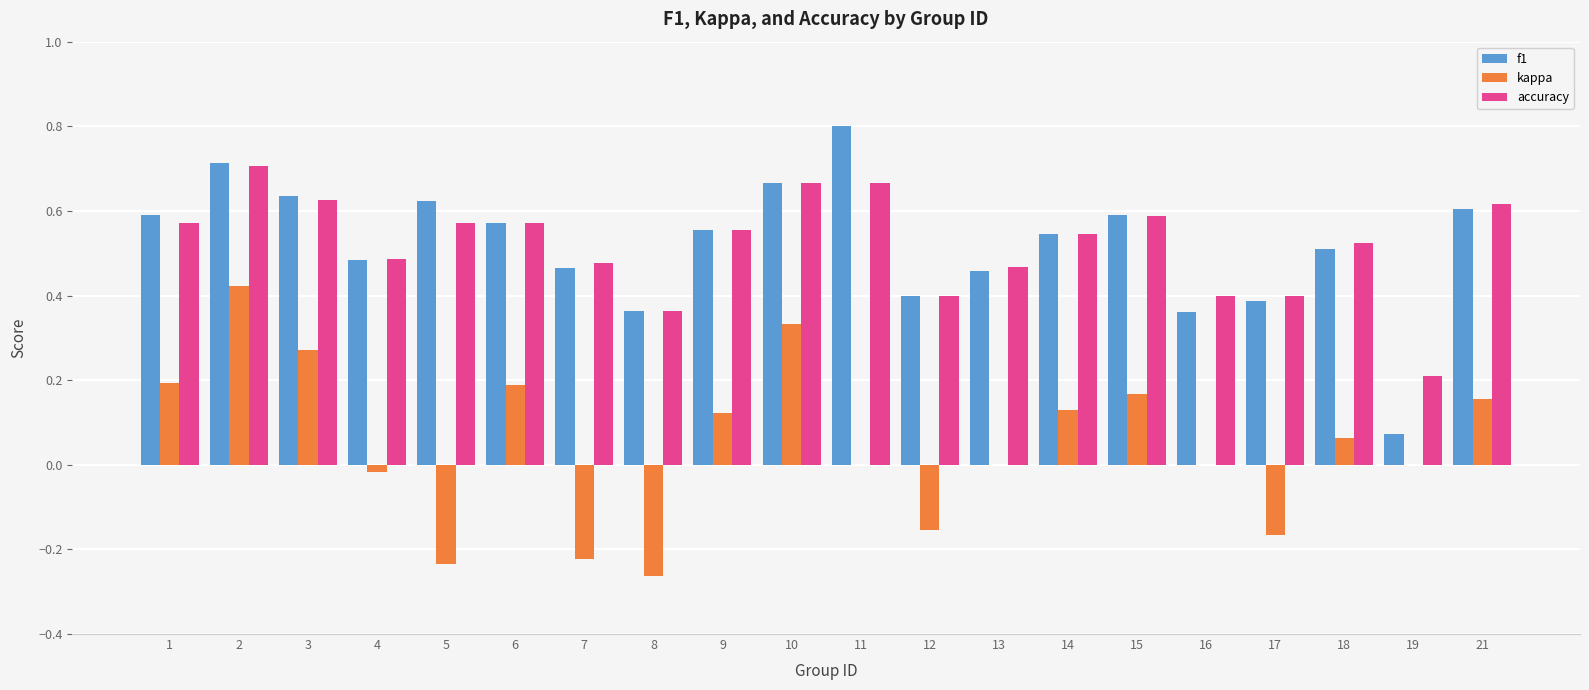

What is the total value across all series at 9?

1.2